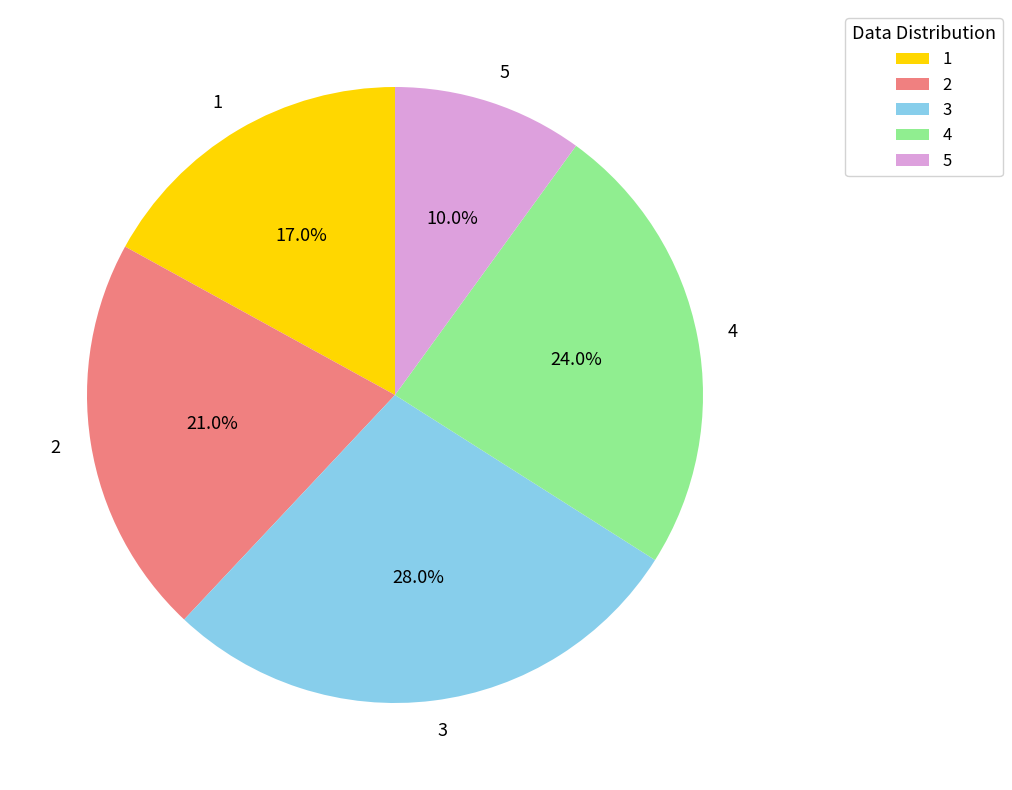

To the nearest percent, what portion does 1 represent?

17%